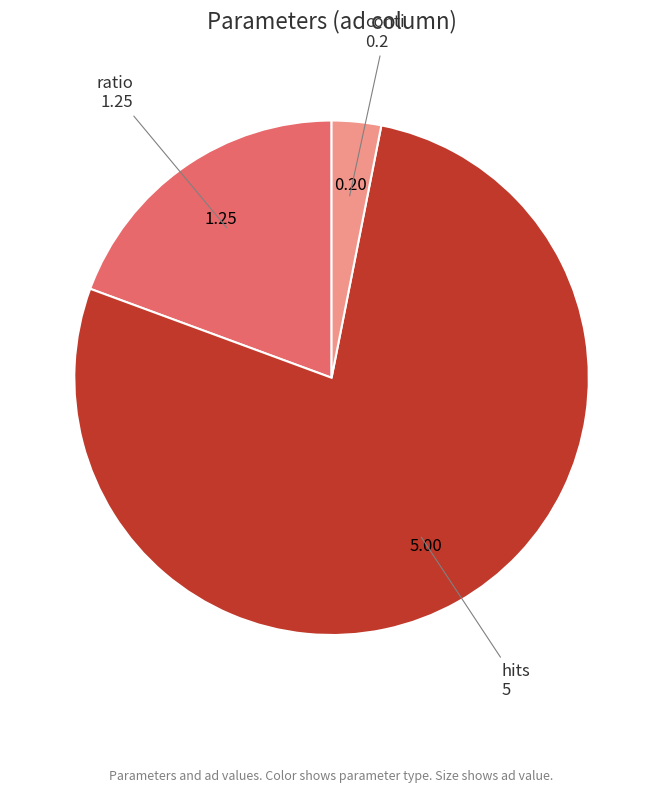

Does any single category account for the majority?

Yes